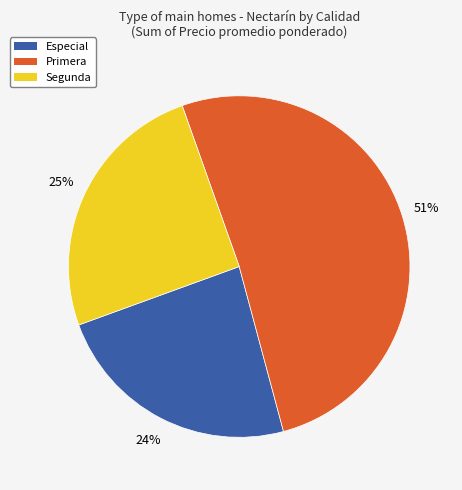

To the nearest percent, what percentage of the pie is Segunda?

25%